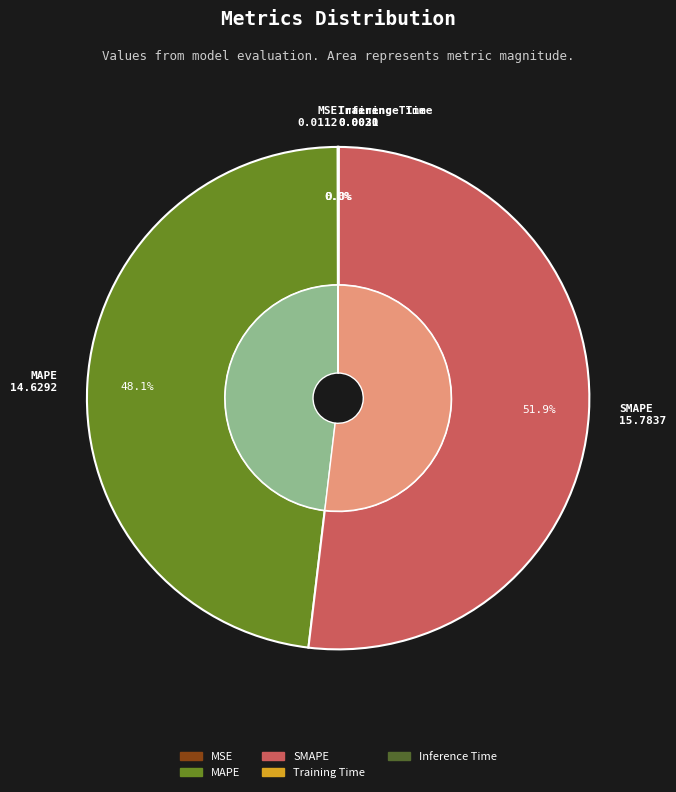

Which has a higher value, SMAPE or MSE?

SMAPE